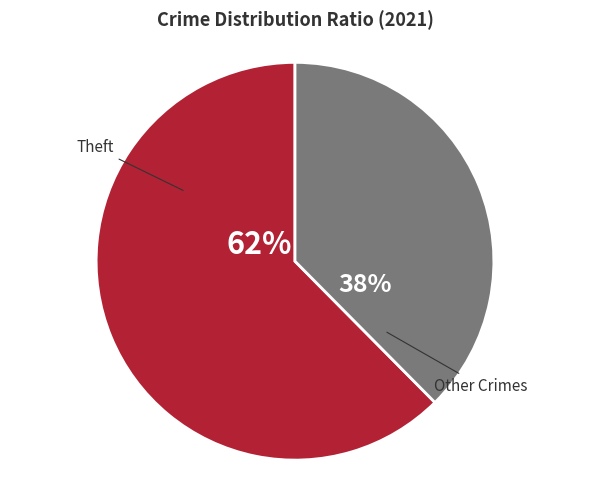

To the nearest percent, what is the average slice percentage?

50%